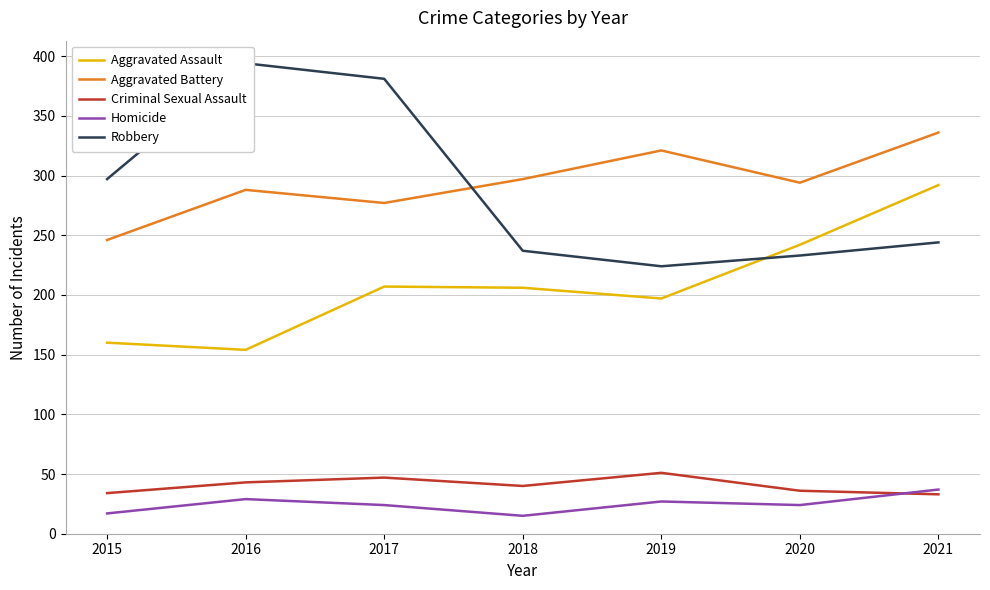

The Aggravated Battery series shows 336 at 2021. True or false?

True